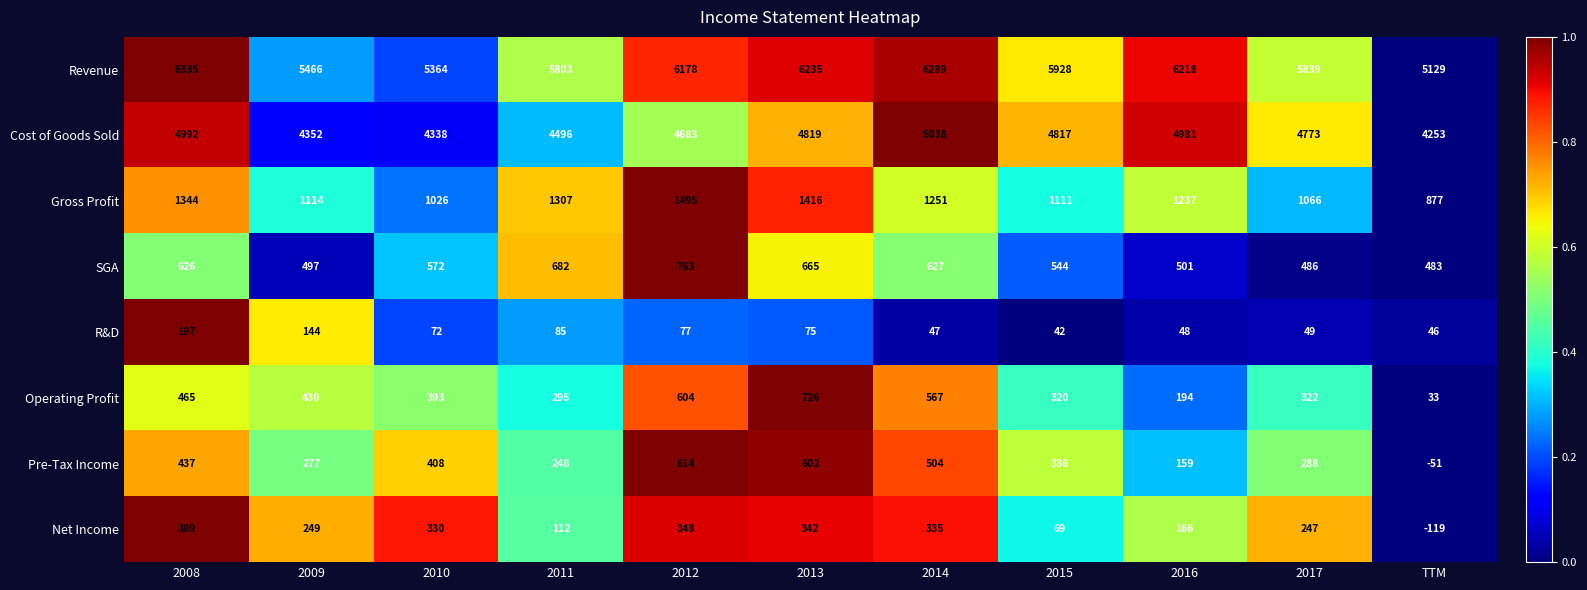

Rank the series at 2008 from highest to lowest value.

Revenue, Cost of Goods Sold, Gross Profit, SGA, Operating Profit, Pre-Tax Income, Net Income, R&D